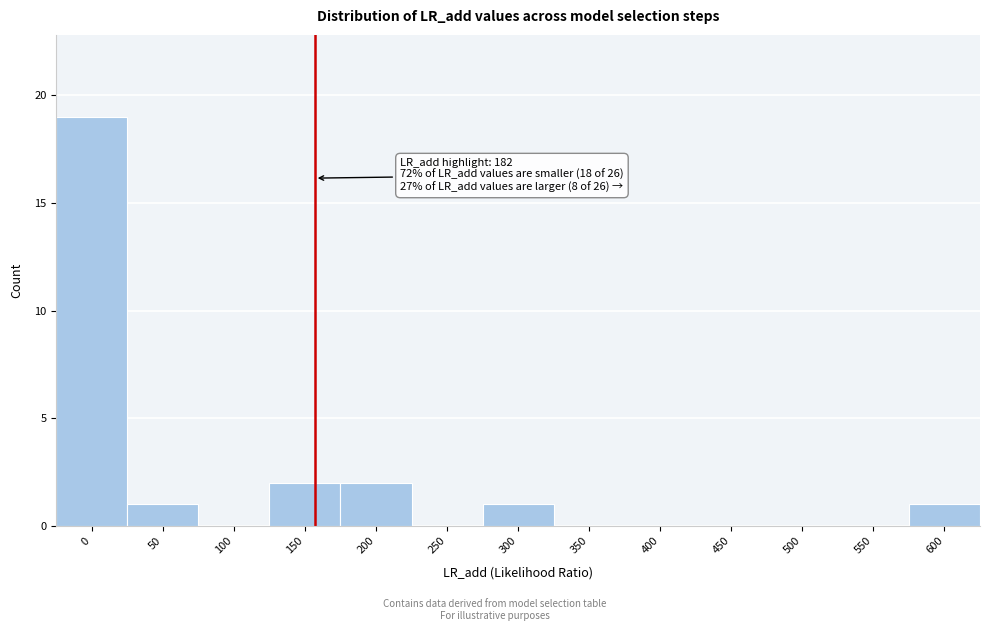

Reading left to right, what are all the values shown in this chart?

0=19	50=1	100=0	150=2	200=2	250=0	300=1	350=0	400=0	450=0	500=0	550=0	600=1